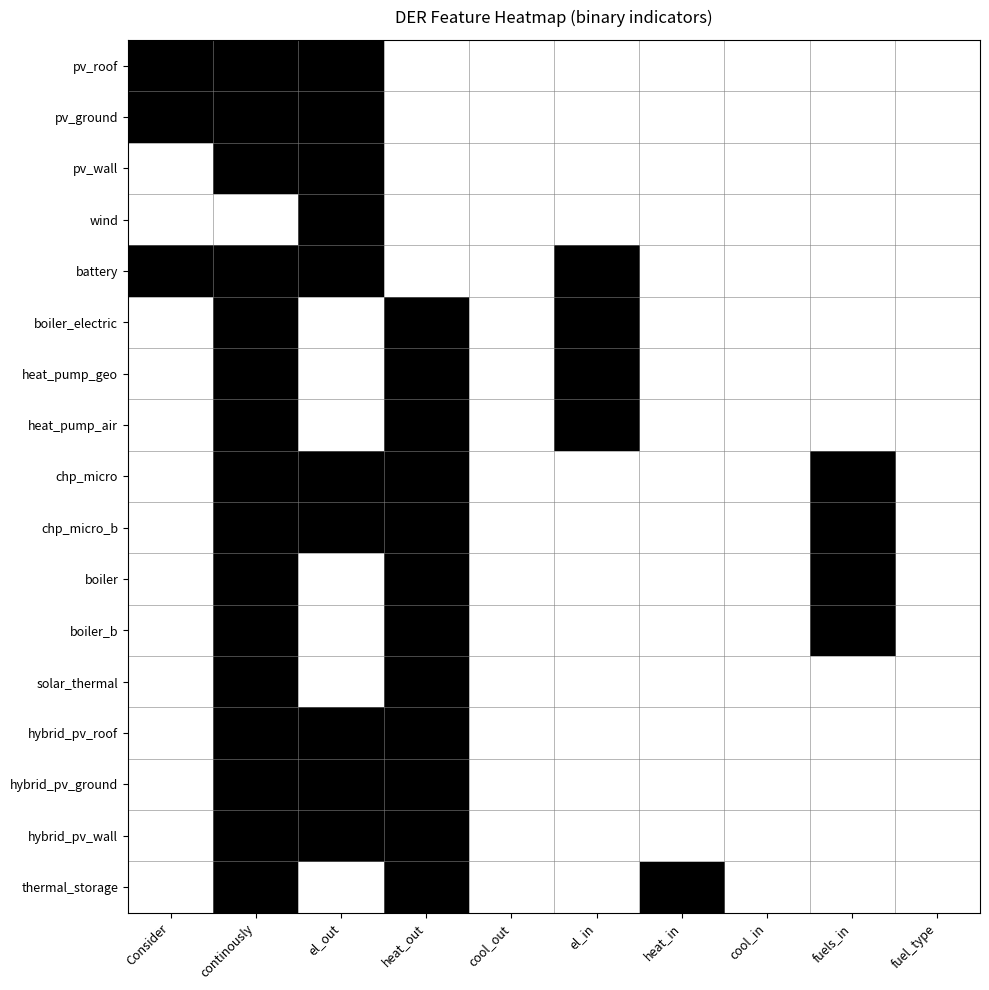

Between el_out and fuel_type, which is larger?

el_out